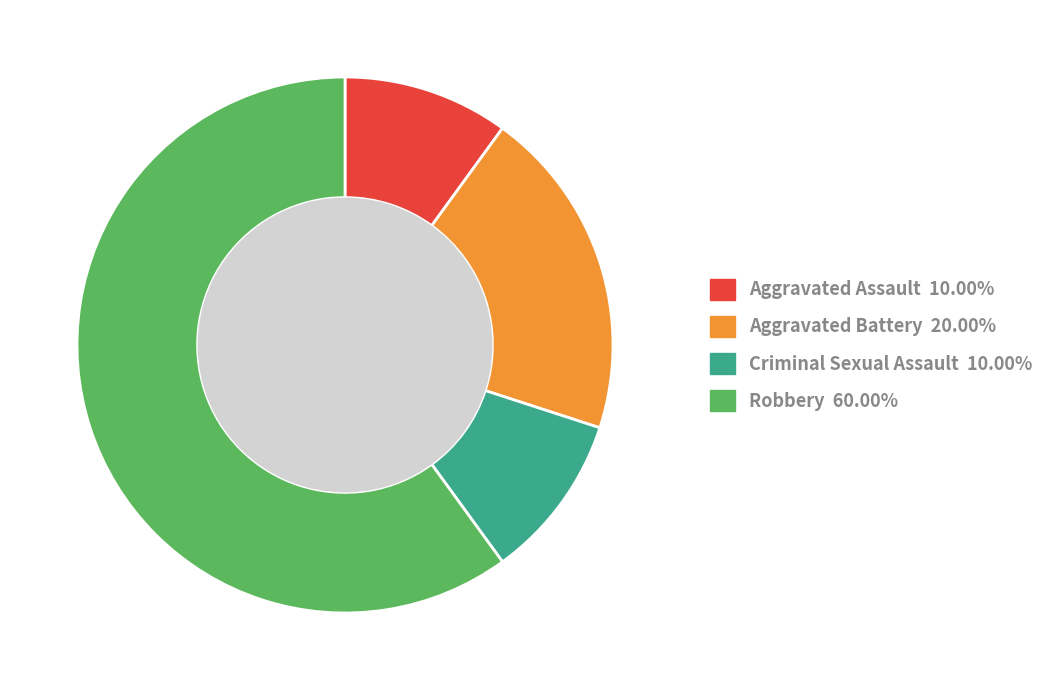

How many segments does this pie chart have?

4